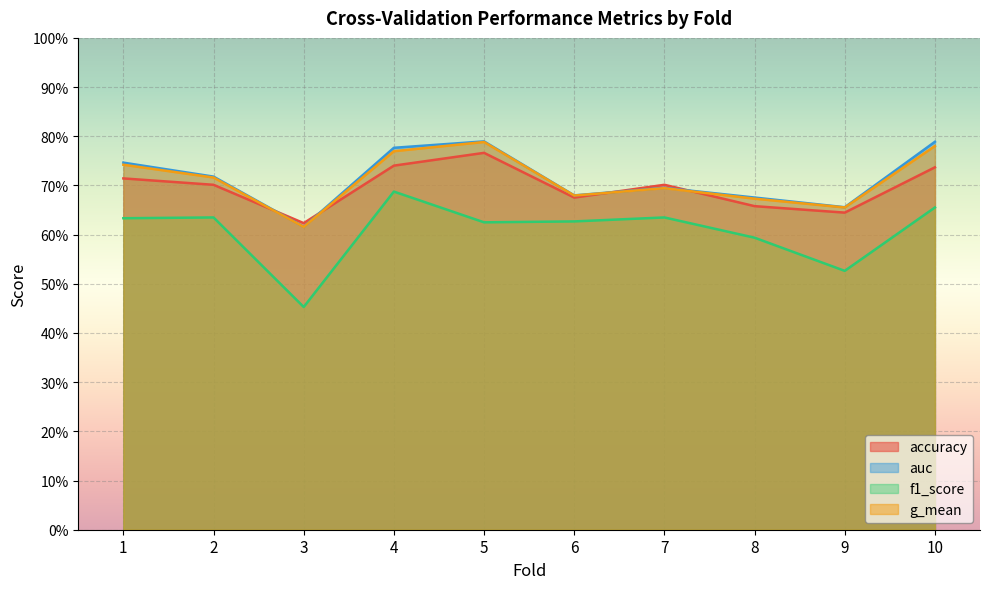

What is the value of the g_mean point at the 10th from the left?

0.8